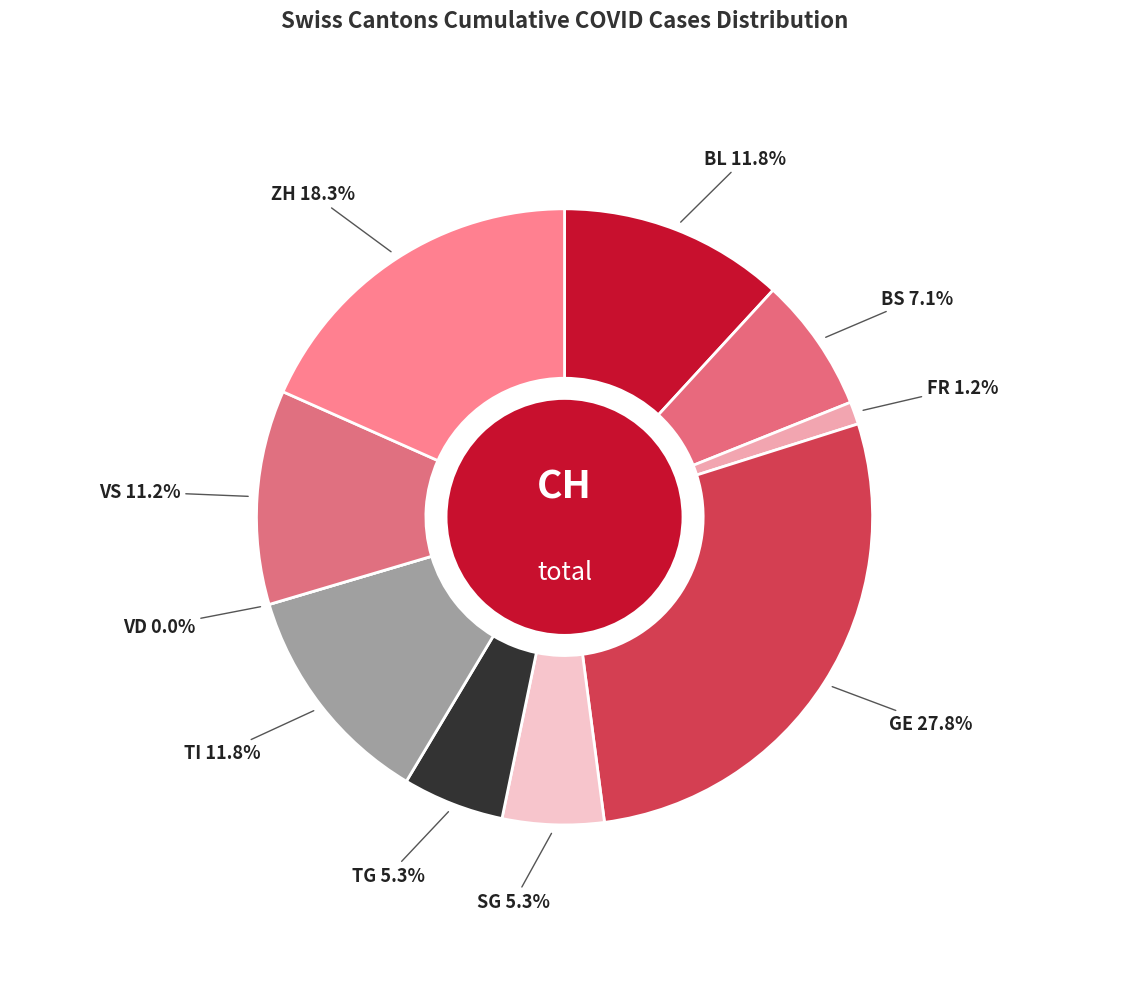

To the nearest percent, what is the difference between the VS and BS slice percentages?

4%